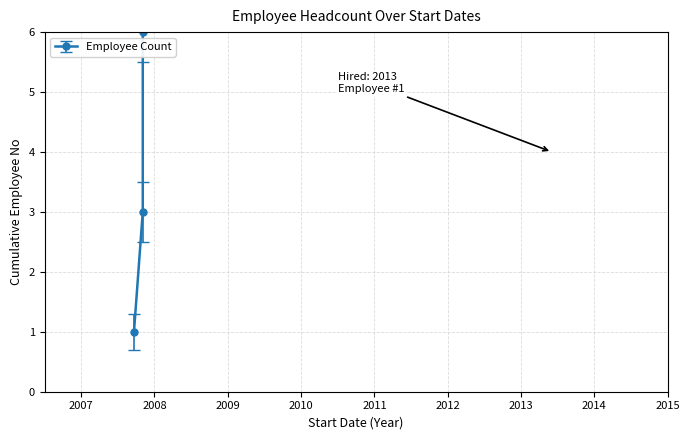

How many data points does each series have?

4